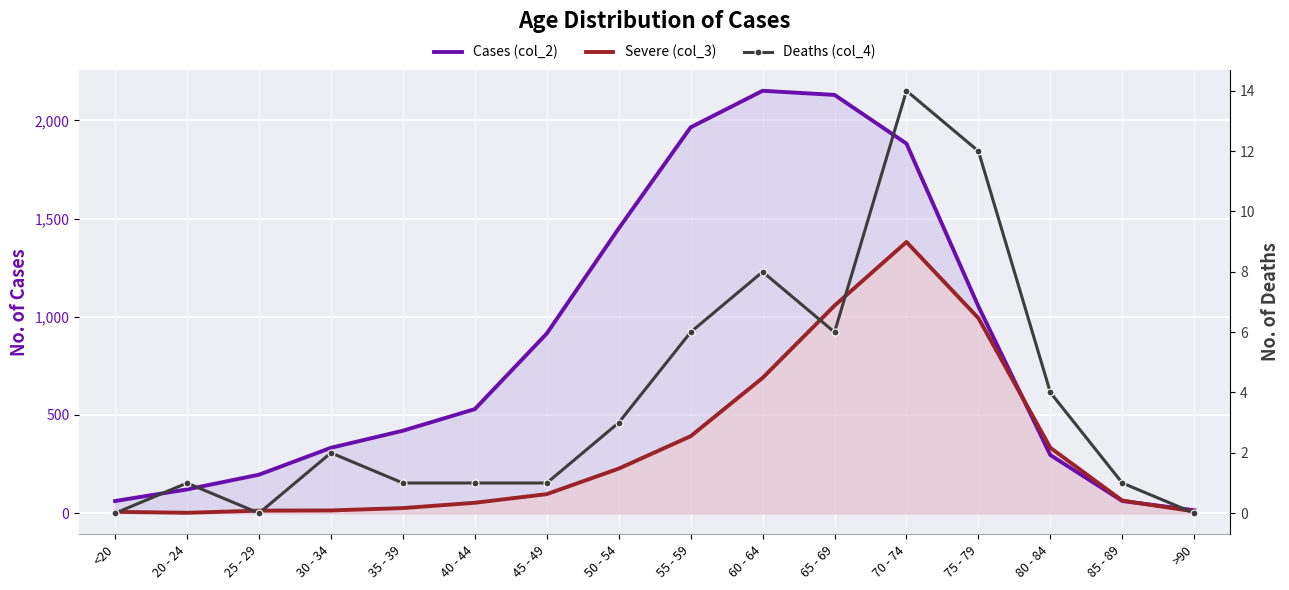

What is the label of the 5th point from the left?

35 - 39